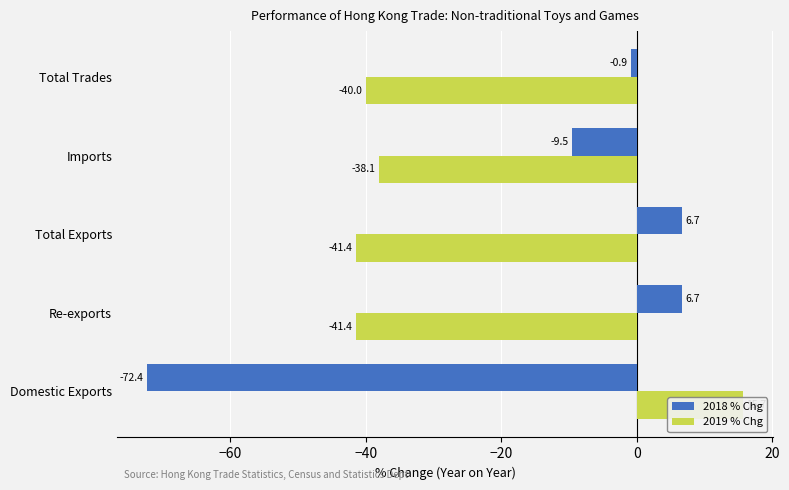

What are all the series names shown in the legend?

2018 % Chg, 2019 % Chg